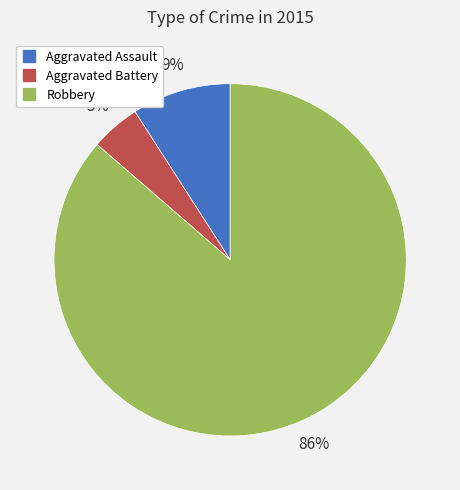

To the nearest percent, what is the combined percentage of Aggravated Assault and Robbery?

95%